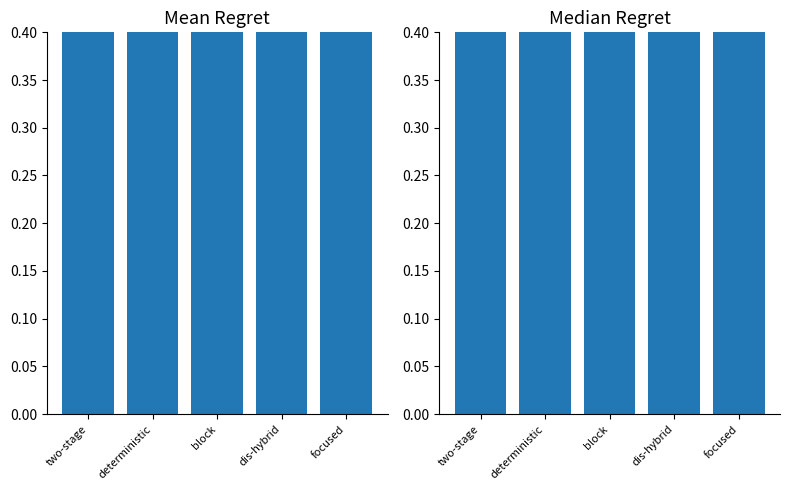

What is the label of the 2nd bar from the right?

dis-hybrid